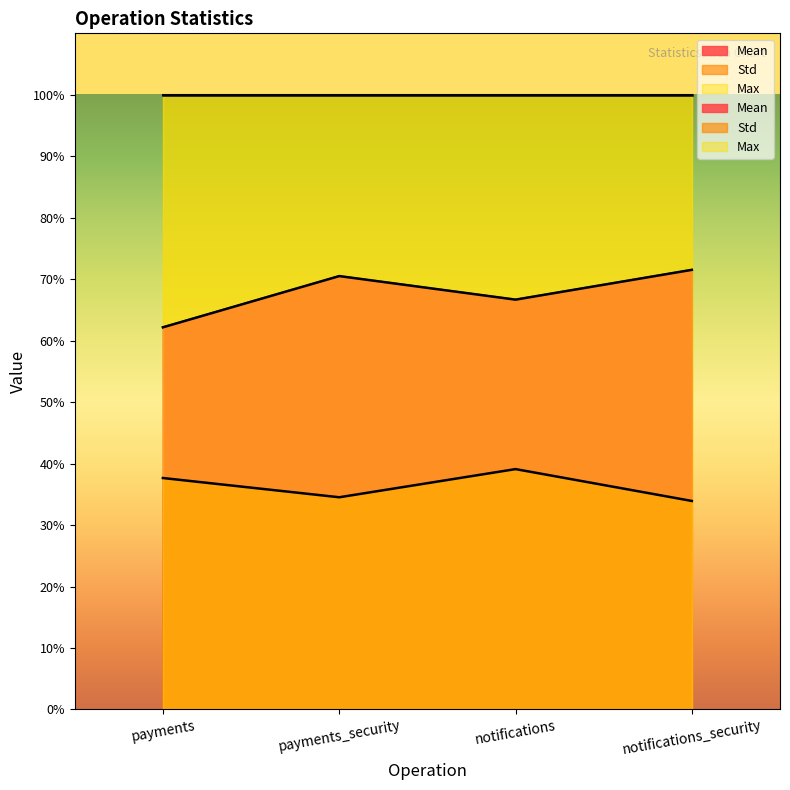

True or false: Std and Mean intersect in this chart.

False